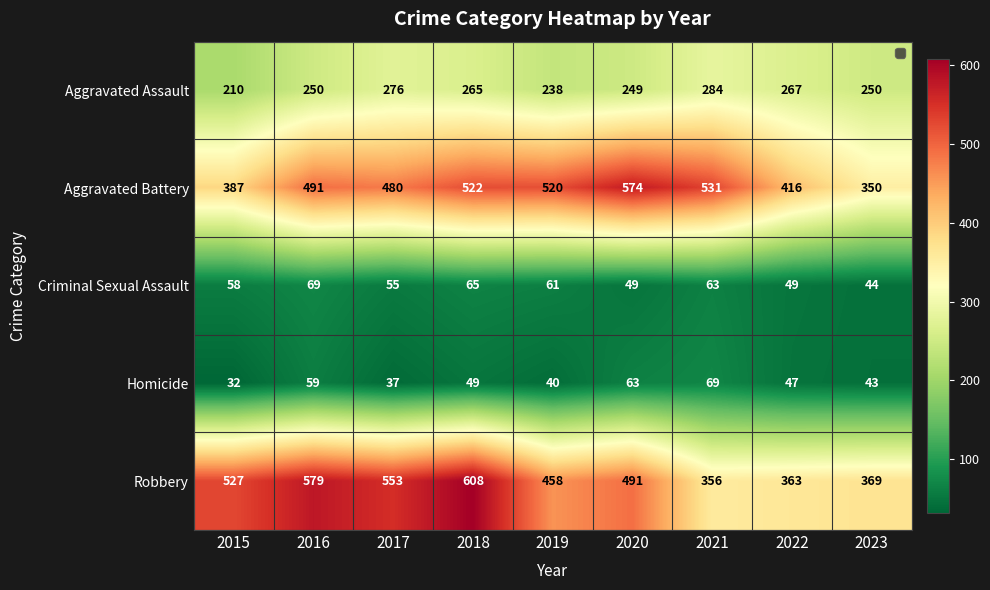

At which category does the chart reach its minimum across all series?

2015